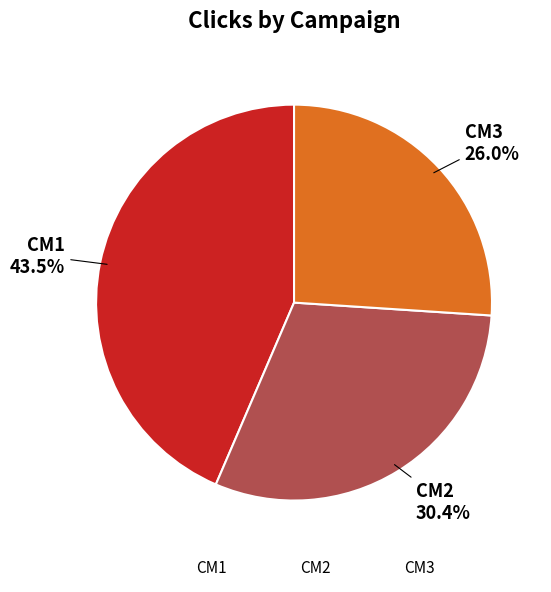

Count the number of slices in the pie.

3